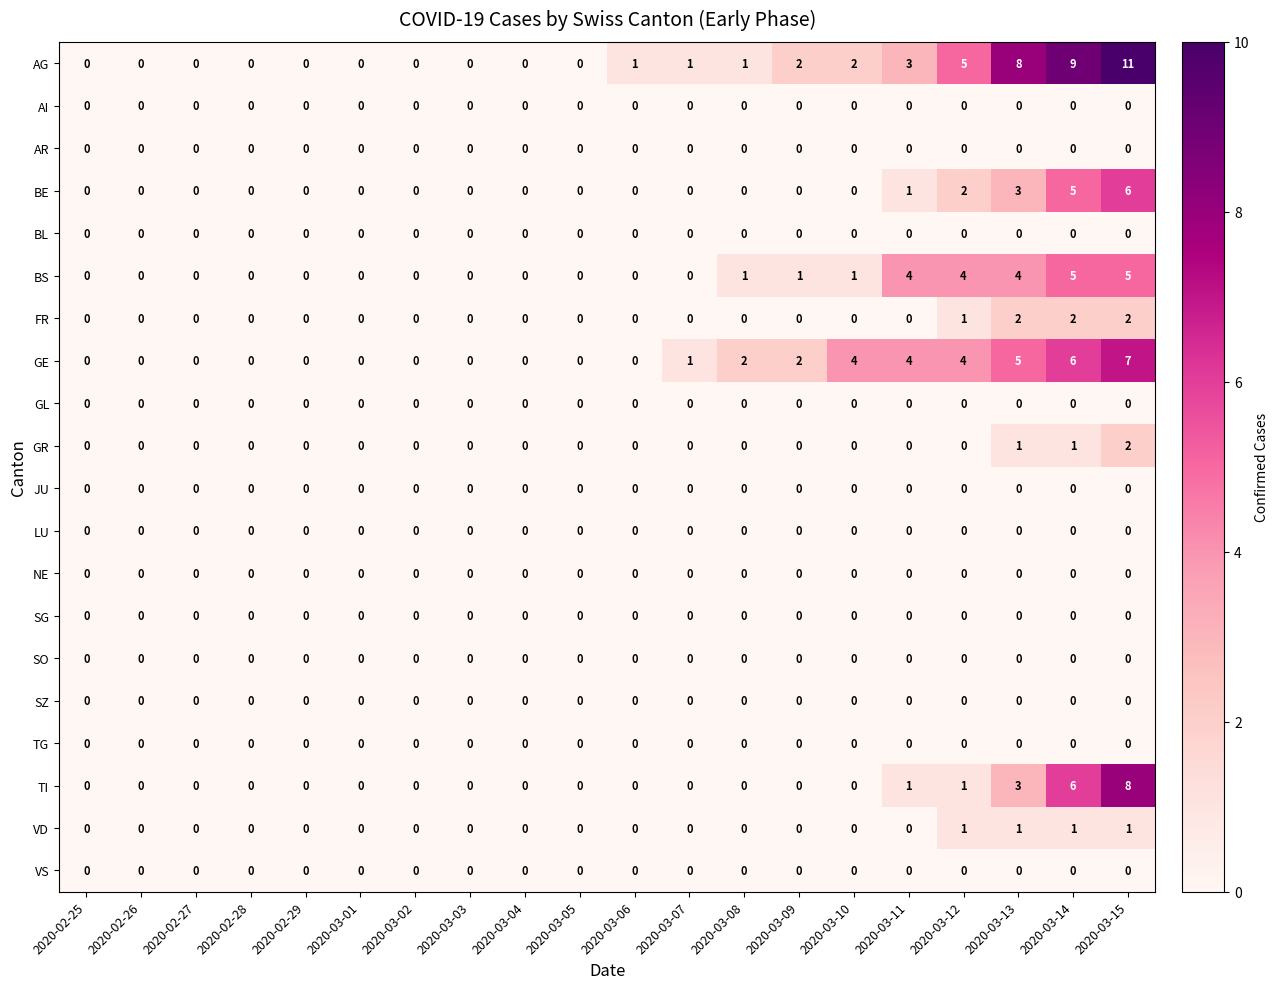

What is the total value across all series at 2020-03-14?

35